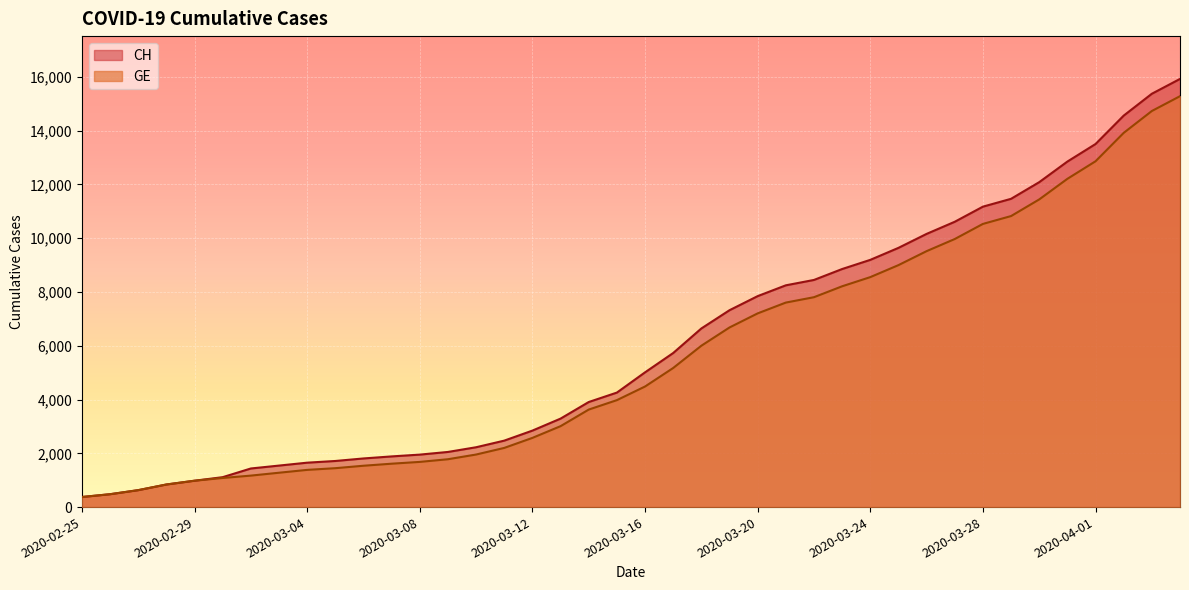

True or false: GE and CH intersect in this chart.

False